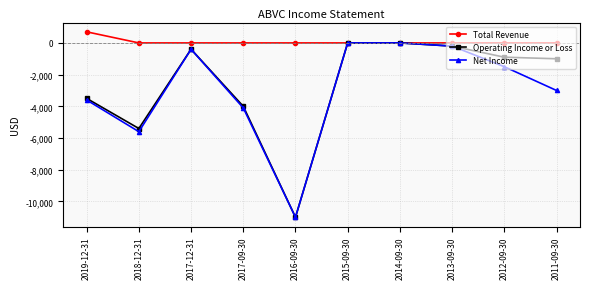

Where is the first local maximum for Net Income?

2017-12-31